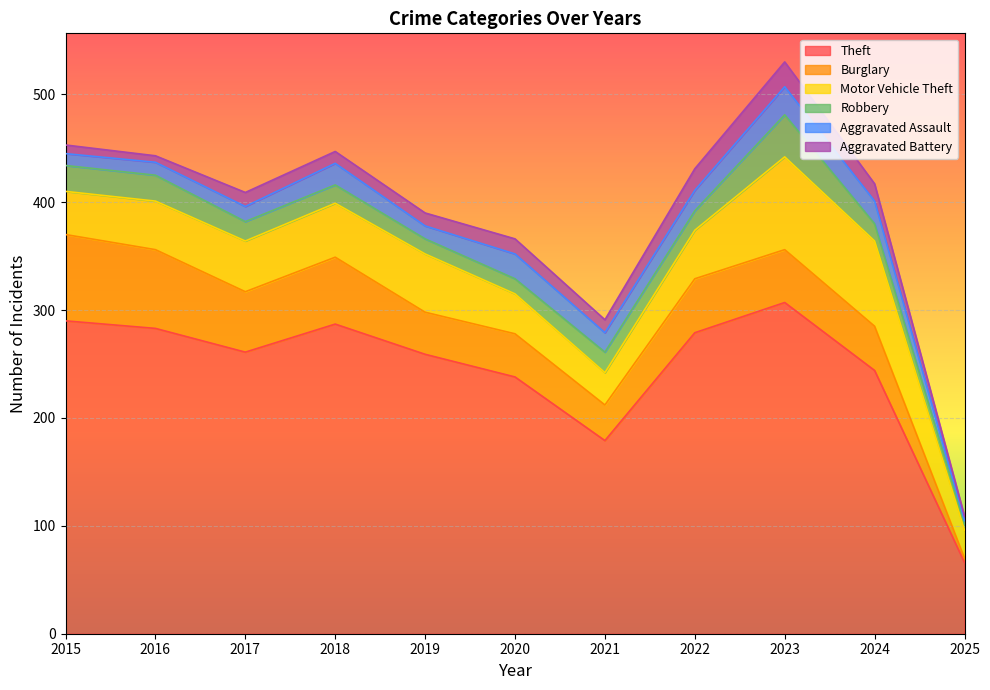

Where does the Burglary series first go above 49?

2015